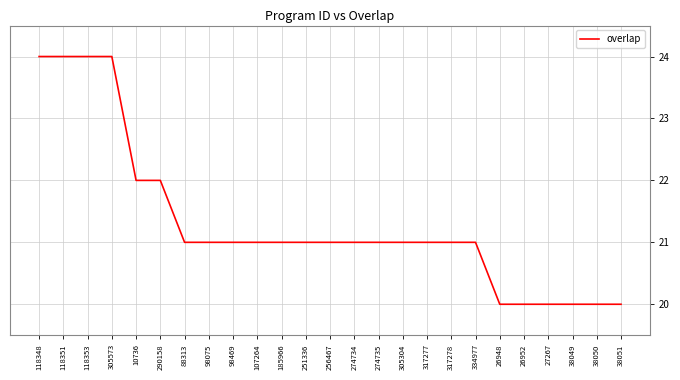

What is the minimum value shown in the chart?

20